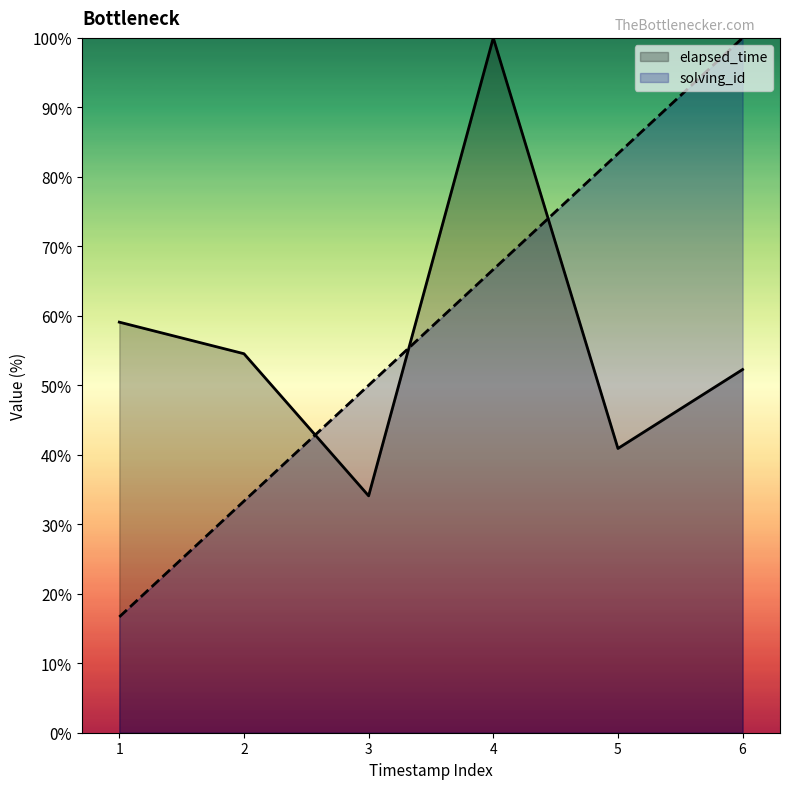

What value does the solving_id series have at 1?

16.7